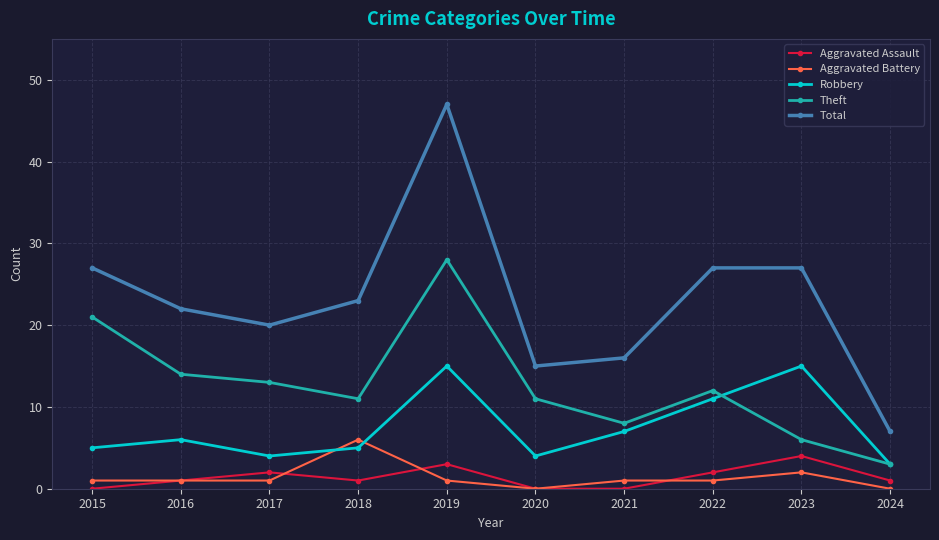

Reading right to left, extract all data points from this chart.

Aggravated Assault: 2024=1	2023=4	2022=2	2021=0	2020=0	2019=3	2018=1	2017=2	2016=1	2015=0
Aggravated Battery: 2024=0	2023=2	2022=1	2021=1	2020=0	2019=1	2018=6	2017=1	2016=1	2015=1
Robbery: 2024=3	2023=15	2022=11	2021=7	2020=4	2019=15	2018=5	2017=4	2016=6	2015=5
Theft: 2024=3	2023=6	2022=12	2021=8	2020=11	2019=28	2018=11	2017=13	2016=14	2015=21
Total: 2024=7	2023=27	2022=27	2021=16	2020=15	2019=47	2018=23	2017=20	2016=22	2015=27